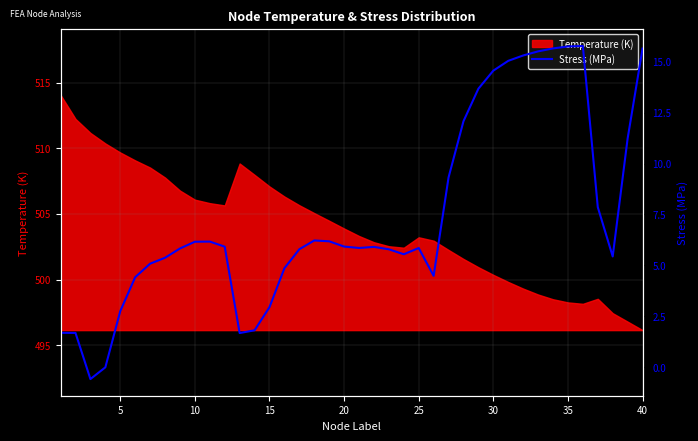

Is it true that Temperature (K) equals 498.3 at 35?

True